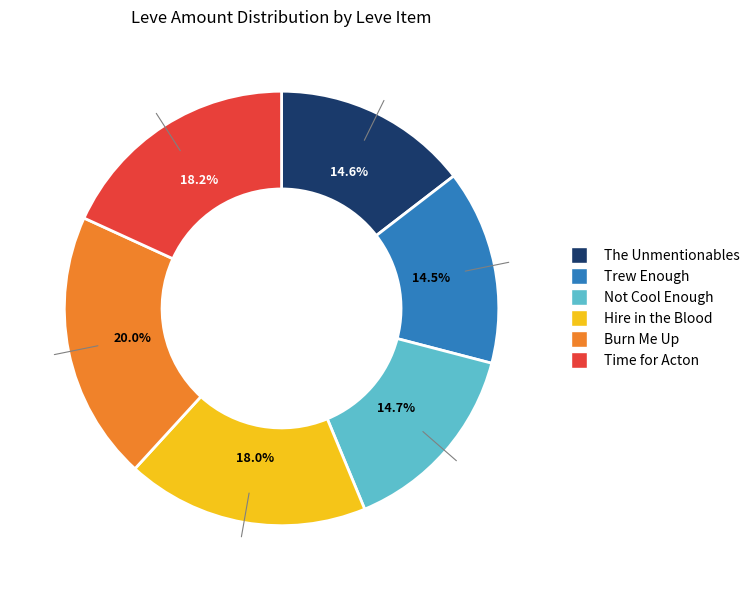

Is there any slice that represents more than half of the pie?

No